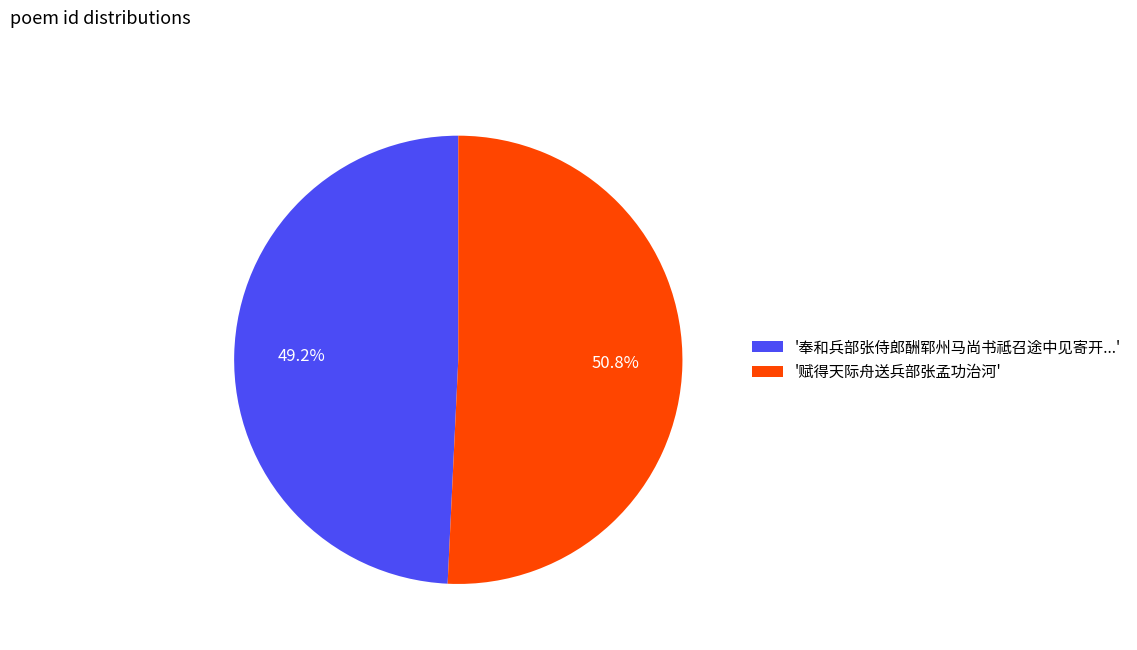

Which slice is the smallest?

'奉和兵部张侍郎酬郓州马尚书祗召途中见寄开...'